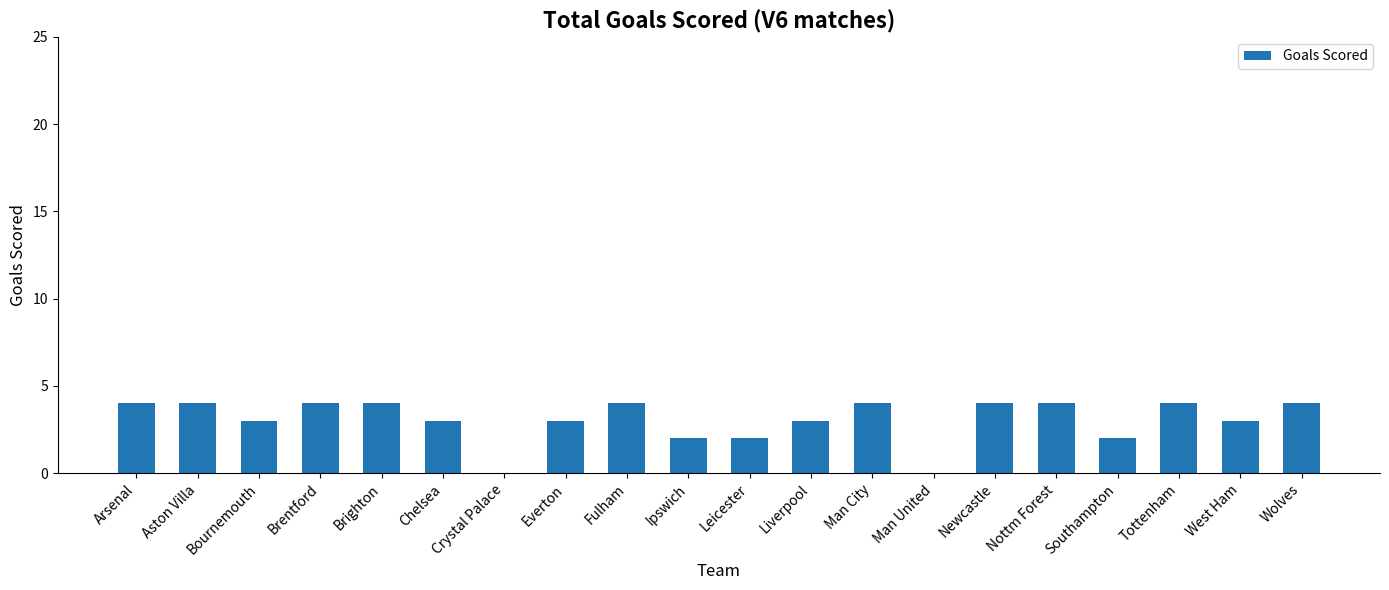

What is the change in value from Liverpool to Nottm Forest?

+1